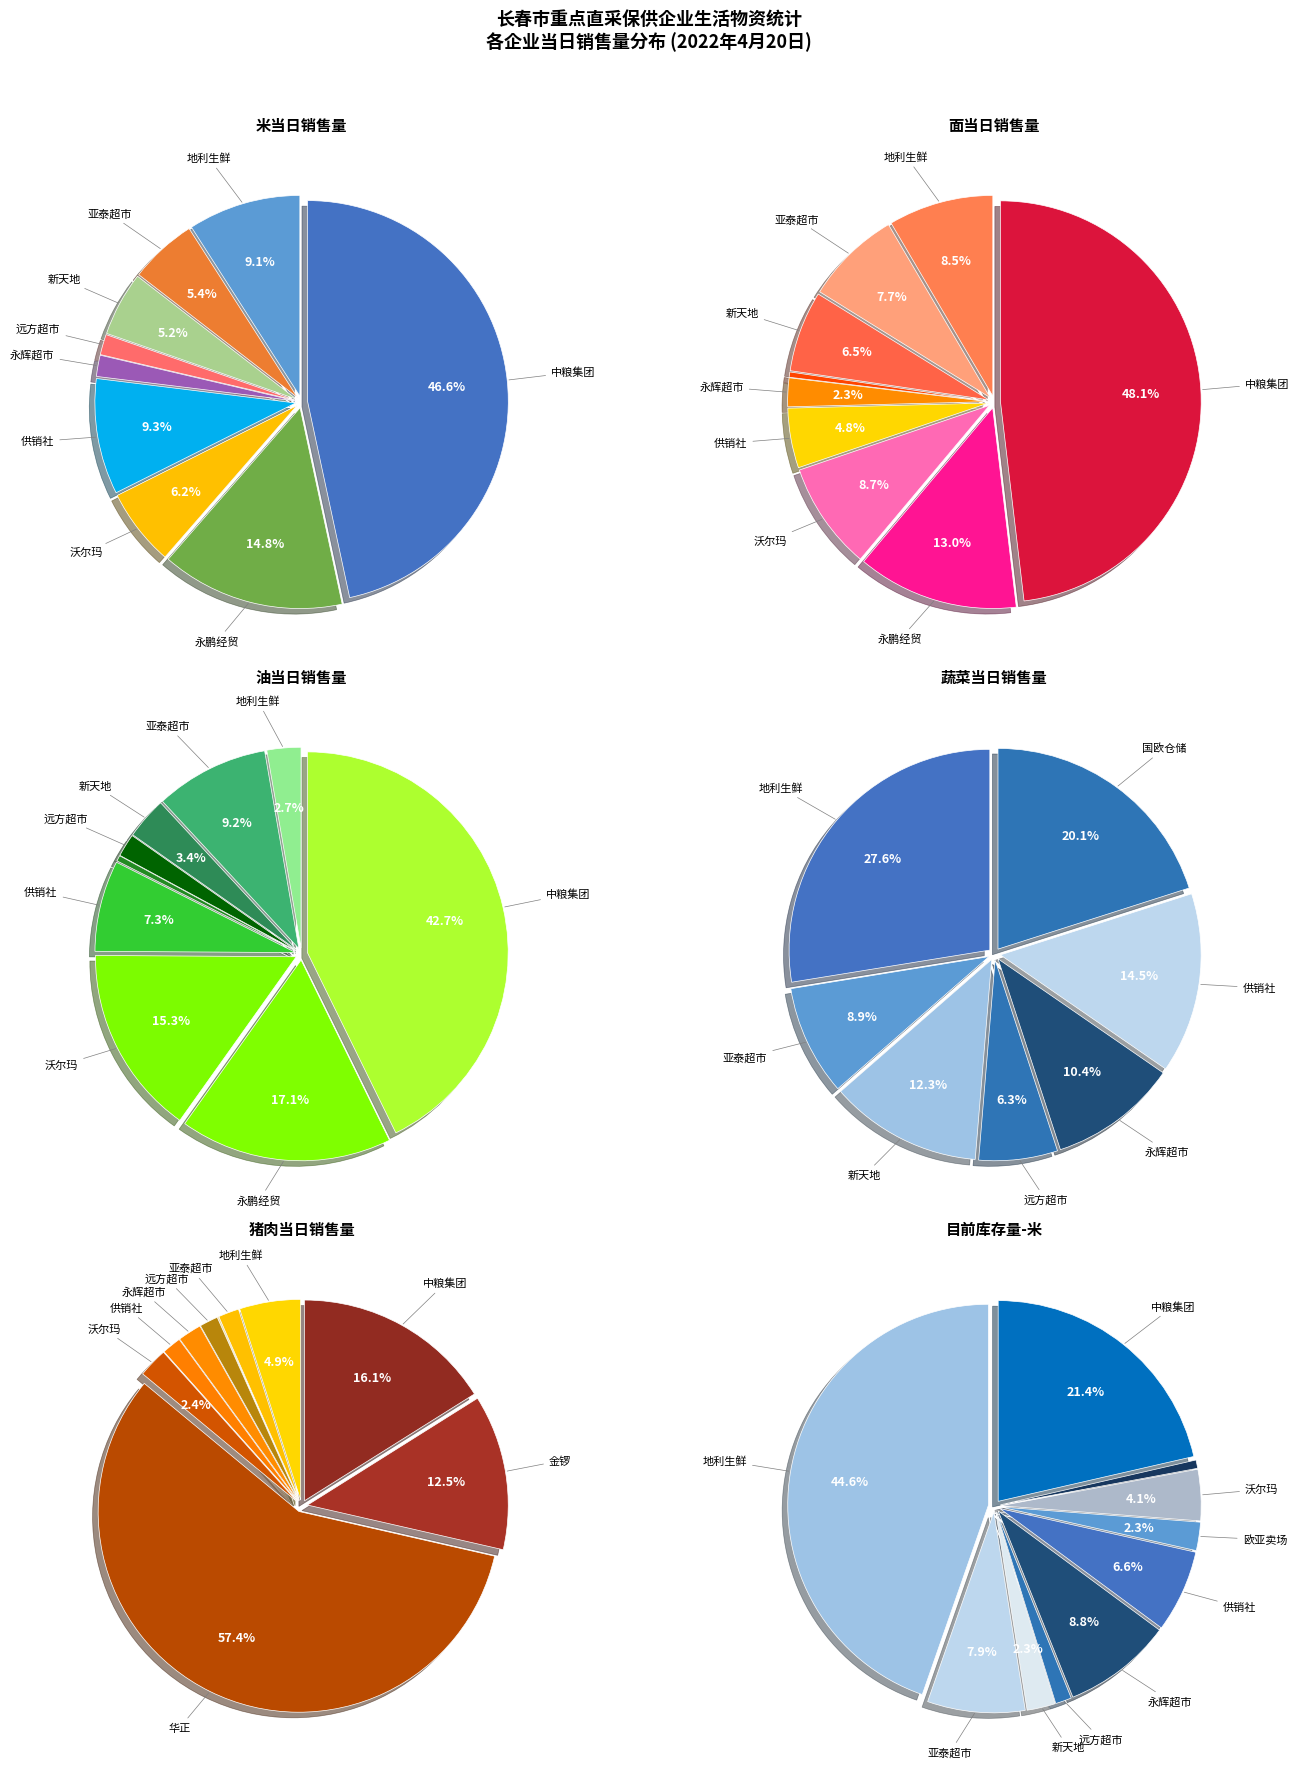

What is the difference between the highest and lowest values at 4?

19.5